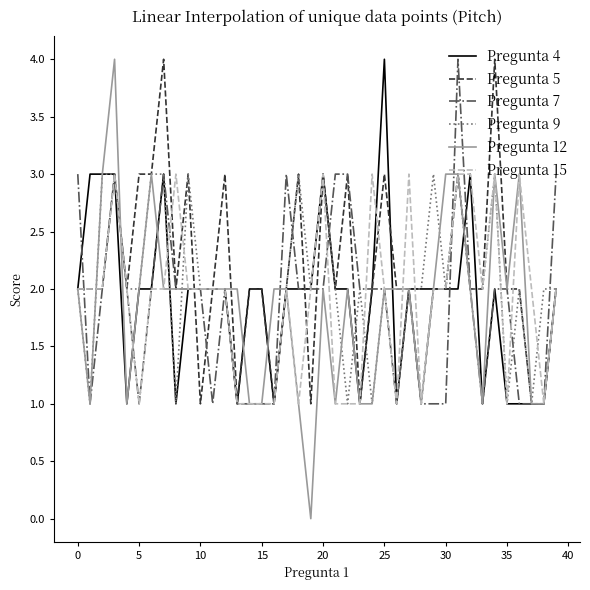

Which series has the largest range (max minus min)?

Pregunta 12